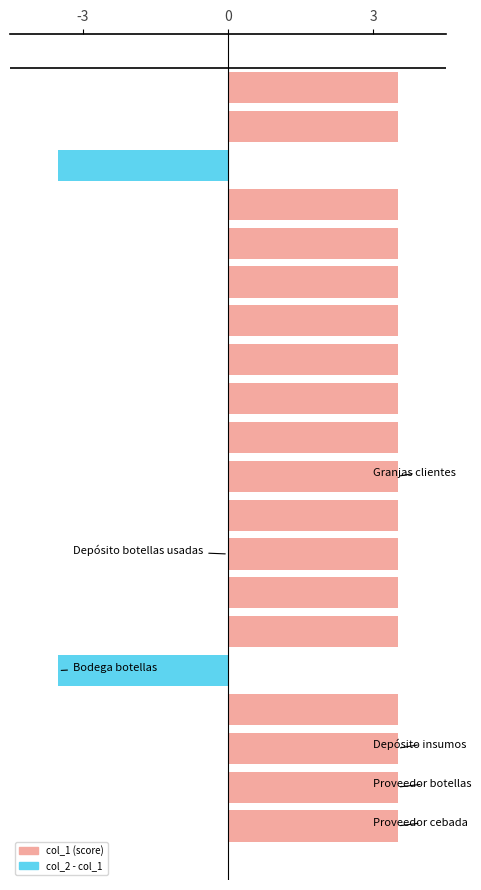

Rank the series by their average value, from highest to lowest.

col_1, col_2_diff